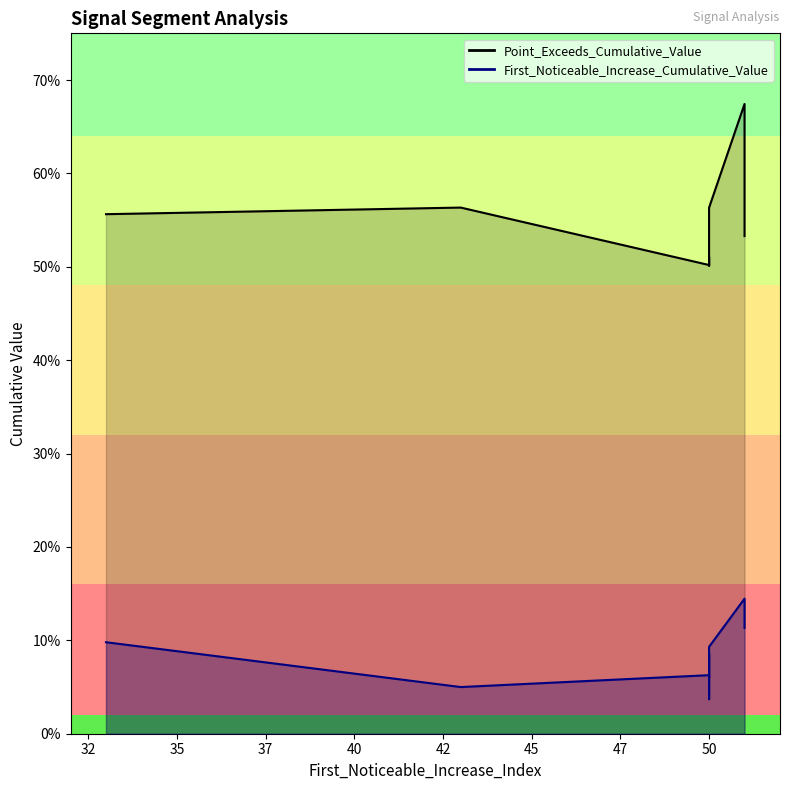

True or false: First_Noticeable_Increase_Cumulative_Value and Point_Exceeds_Cumulative_Value intersect in this chart.

False